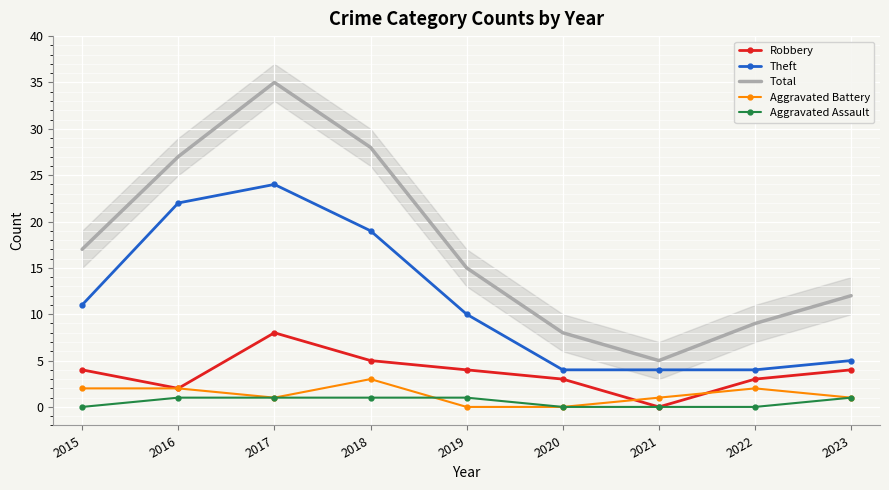

Where does the Total series first go above 15?

2015